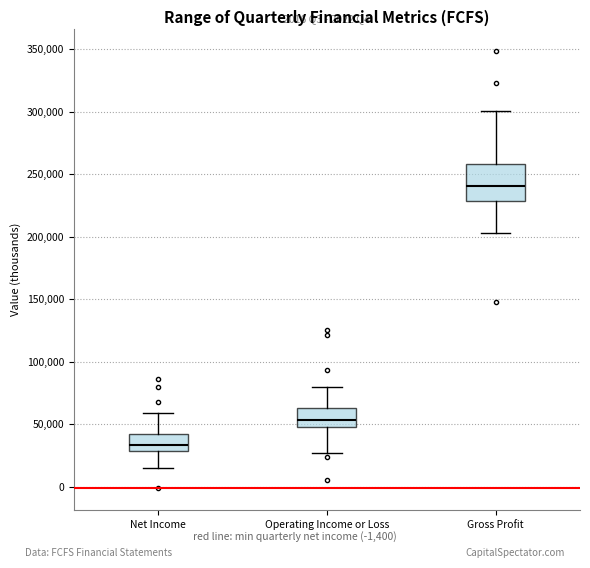

Reading left to right, transcribe this box plot: for each box, give where its median line is, the range the box spans, and where its two whiskers end, as read against the y-axis. The values are not printed on the chart, so give them approximately, as read against the axis.

Net Income: median 35000, box 30000 to 40000, whiskers 15000 to 60000
Operating Income or Loss: median 55000, box 50000 to 65000, whiskers 25000 to 80000
Gross Profit: median 240000, box 230000 to 260000, whiskers 205000 to 300000